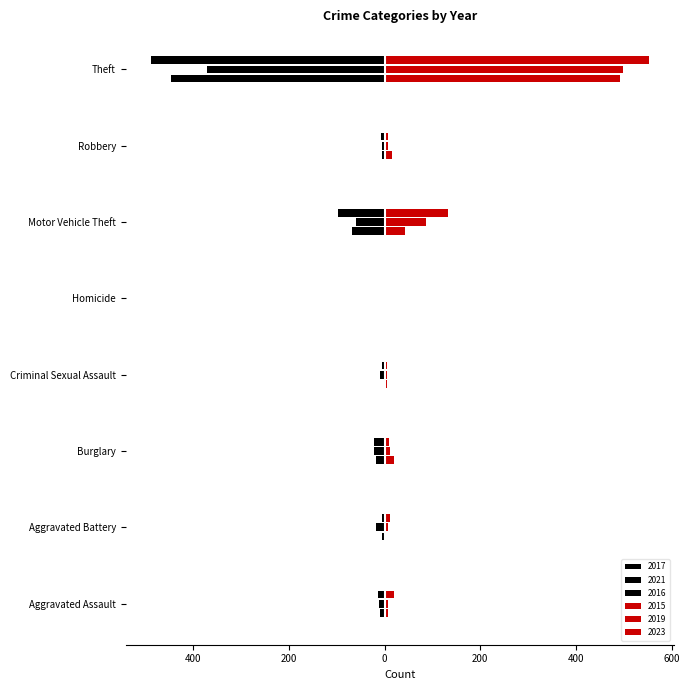

What is the minimum value shown in the chart?

-489